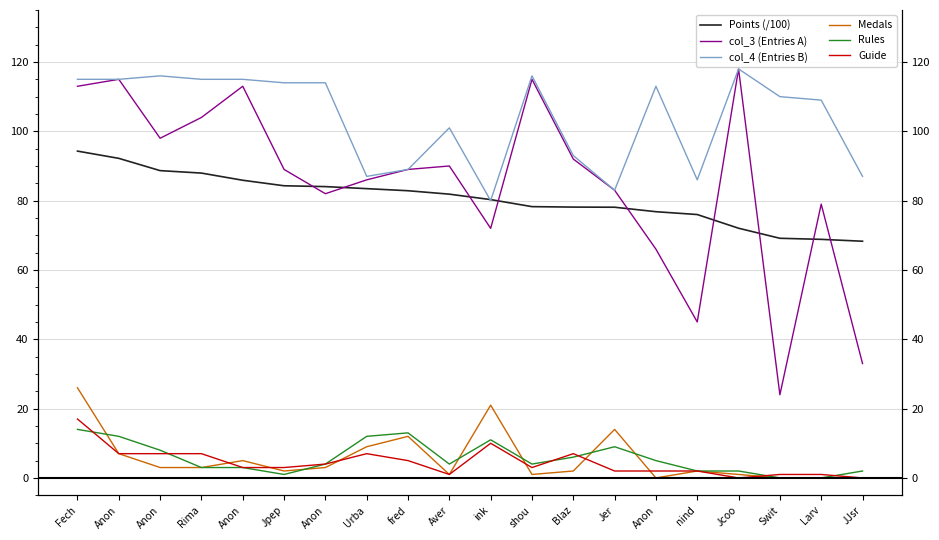

What are all the series names shown in the legend?

Points (/100), col_3 (Entries A), col_4 (Entries B), Medals, Rules, Guide